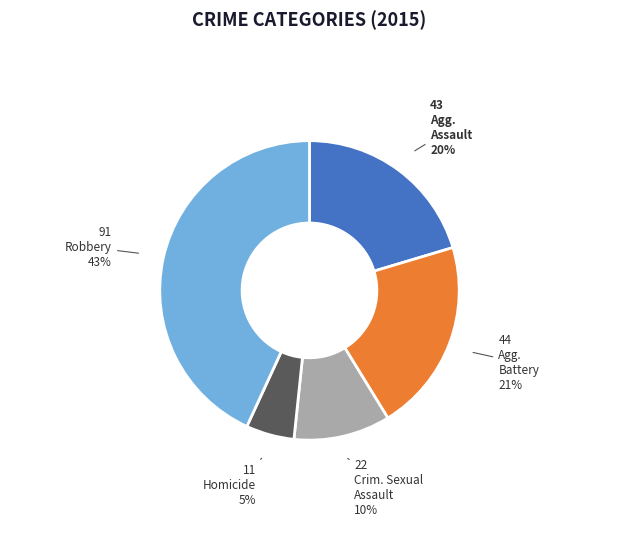

Is there any slice that represents more than half of the pie?

No